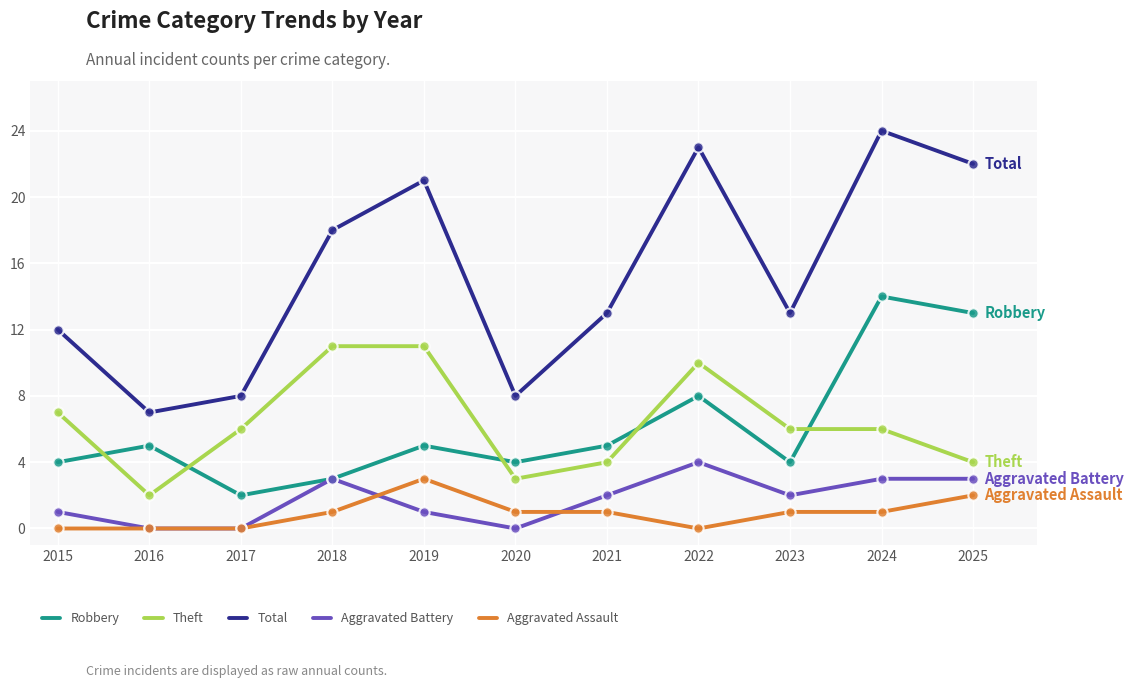

Which series has the widest spread of values?

Total